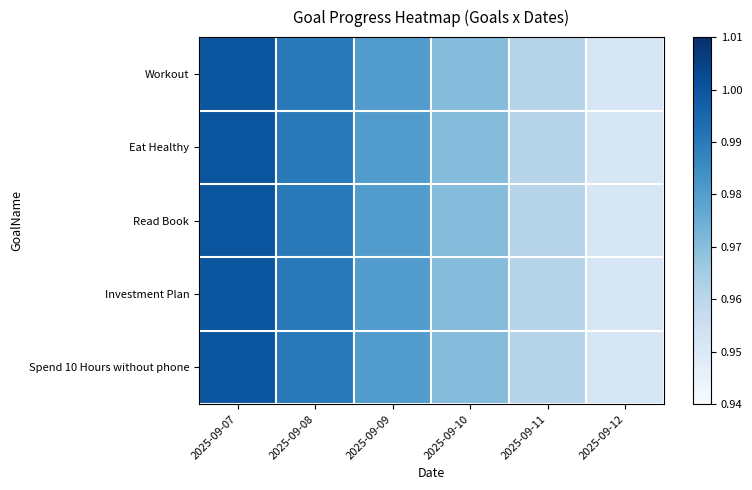

Reading left to right, extract all data points from this chart.

Workout: 2025-09-07=1.0	2025-09-08=1.0	2025-09-09=1.0	2025-09-10=1.0	2025-09-11=1.0	2025-09-12=1.0
Eat Healthy: 2025-09-07=1.0	2025-09-08=1.0	2025-09-09=1.0	2025-09-10=1.0	2025-09-11=1.0	2025-09-12=1.0
Read Book: 2025-09-07=1.0	2025-09-08=1.0	2025-09-09=1.0	2025-09-10=1.0	2025-09-11=1.0	2025-09-12=1.0
Investment Plan: 2025-09-07=1.0	2025-09-08=1.0	2025-09-09=1.0	2025-09-10=1.0	2025-09-11=1.0	2025-09-12=1.0
Spend 10 Hours without phone: 2025-09-07=1.0	2025-09-08=1.0	2025-09-09=1.0	2025-09-10=1.0	2025-09-11=1.0	2025-09-12=1.0